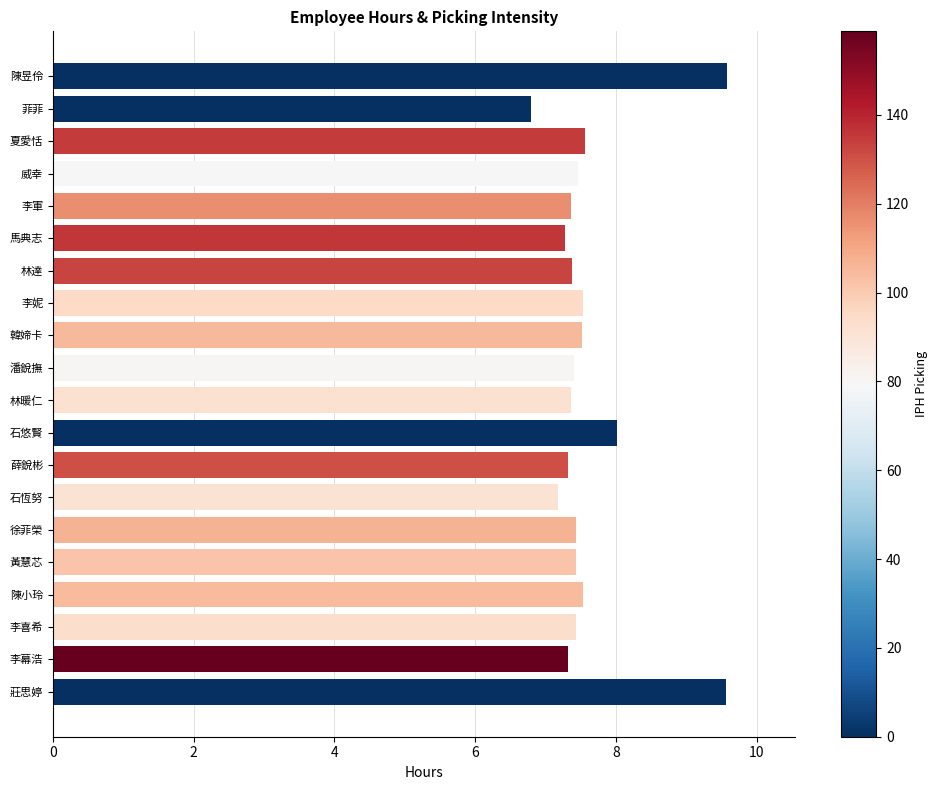

The chart shows a value of 4.0 at 李喜希. True or false?

False